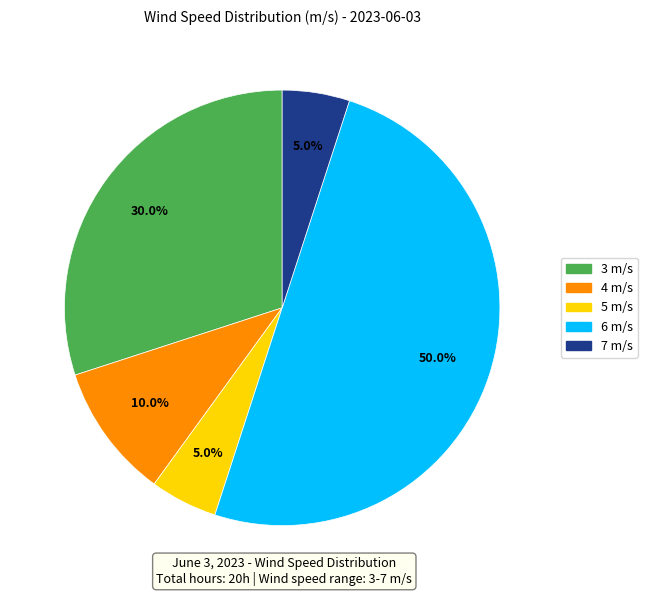

Between 6 m/s and 4 m/s, which is larger?

6 m/s